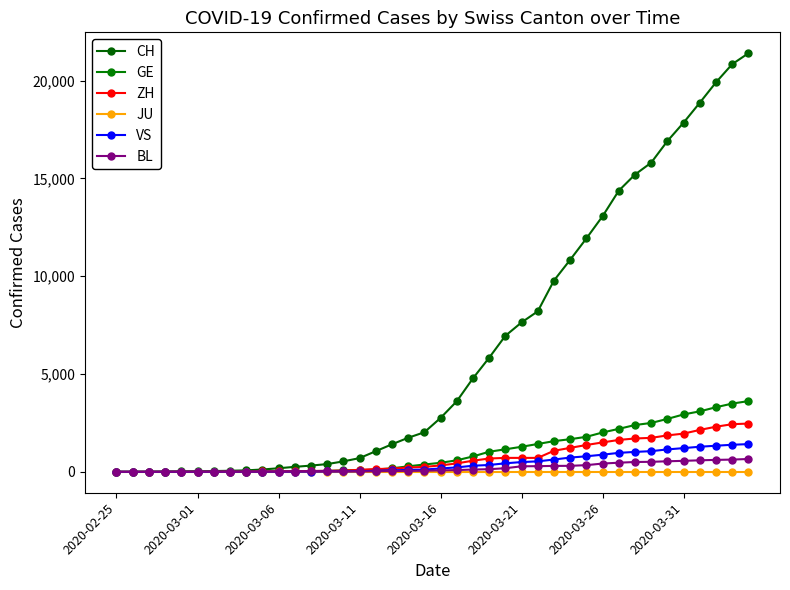

True or false: CH has more than 2 interior local peaks.

False